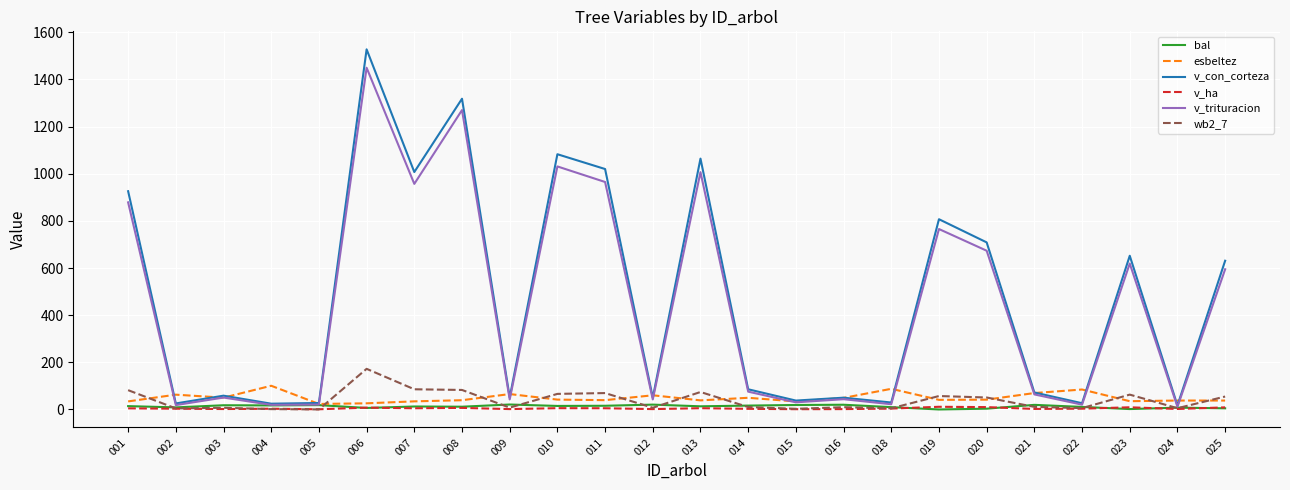

Read the v_trituracion value at 021.

64.0